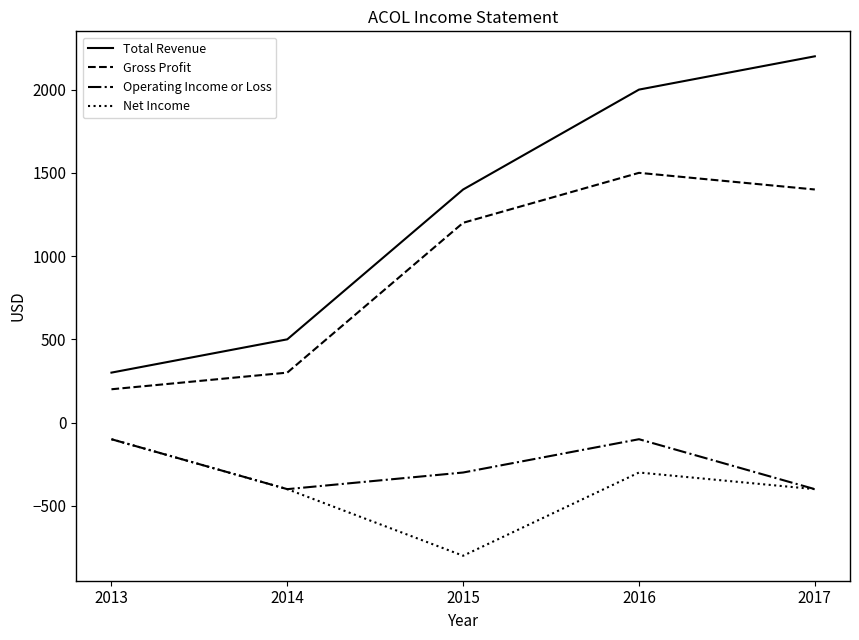

What is the highest value of the Net Income series?

-100